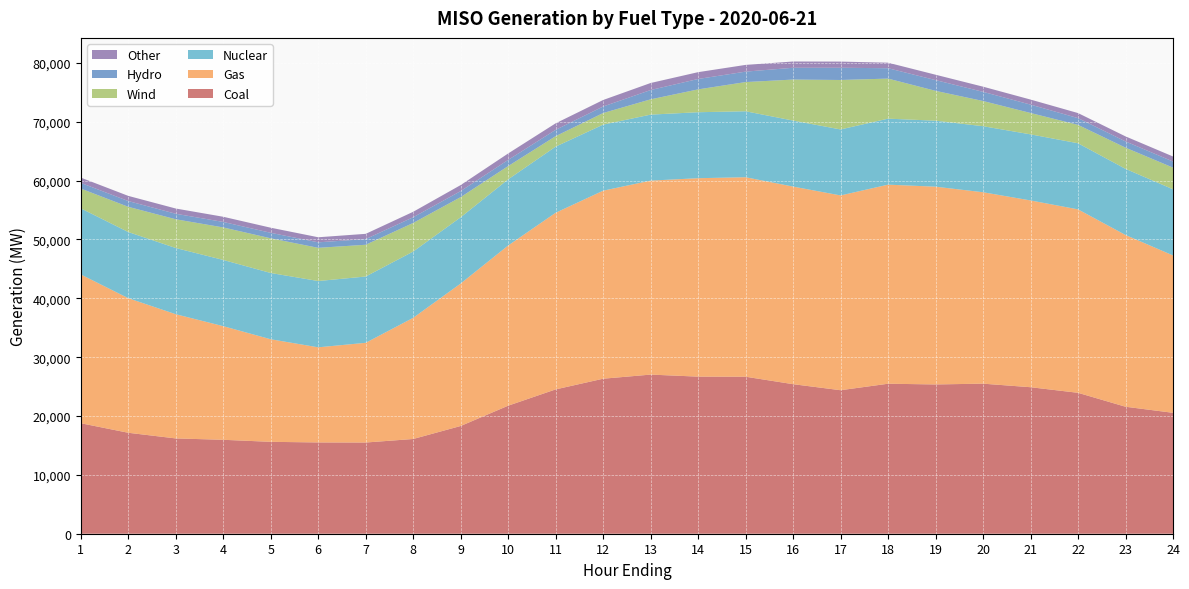

Reading right to left, transcribe all the data shown in this chart.

Coal: 24=20544.5	23=21576.9	22=23943.2	21=24893.5	20=25498.3	19=25364.6	18=25487.0	17=24383.9	16=25408.6	15=26676.0	14=26691.2	13=27037.9	12=26339.2	11=24522.7	10=21754.9	9=18306.3	8=16096.2	7=15496.7	6=15508.7	5=15613.9	4=15960.5	3=16192.2	2=17152.4	1=18776.4
Gas: 24=26739.5	23=29183.5	22=31169.7	21=31734.9	20=32523.7	19=33601.0	18=33823.9	17=33095.4	16=33574.8	15=33897.1	14=33715.8	13=32960.0	12=31945.5	11=30014.0	10=27216.7	9=24208.2	8=20588.2	7=16942.8	6=16164.1	5=17427.0	4=19305.8	3=21104.5	2=22868.1	1=25278.5
Nuclear: 24=11239.7	23=11236.7	22=11230.3	21=11228.9	20=11220.0	19=11213.5	18=11213.4	17=11212.8	16=11213.8	15=11207.1	14=11210.1	13=11212.4	12=11225.9	11=11234.3	10=11239.1	9=11248.3	8=11261.5	7=11263.2	6=11262.7	5=11258.6	4=11252.0	3=11248.4	2=11240.0	1=11231.3
Wind: 24=3682.3	23=3601.5	22=3126.4	21=3632.3	20=4281.9	19=5072.5	18=6806.9	17=8403.7	16=6970.5	15=4961.6	14=3881.4	13=2597.3	12=1969.1	11=1779.9	10=2255.9	9=3430.2	8=4859.1	7=5396.4	6=5641.2	5=5895.0	4=5524.8	3=4884.1	2=4285.3	1=3361.6
Hydro: 24=1034.0	23=1059.8	22=1148.2	21=1422.1	20=1556.2	19=1823.5	18=1761.8	17=2075.9	16=2002.3	15=1771.7	14=1766.5	13=1578.5	12=1108.9	11=1073.6	10=1049.9	9=1023.7	8=970.1	7=964.5	6=933.3	5=932.9	4=930.6	3=935.5	2=978.4	1=963.5
Other: 24=856.5	23=853.4	22=857.3	21=857.9	20=879.6	19=915.9	18=940.4	17=1049.0	16=1066.1	15=1145.5	14=1160.4	13=1197.0	12=1108.2	11=1109.2	10=1094.2	9=1025.3	8=925.2	7=890.8	6=862.8	5=869.1	4=881.3	3=890.3	2=879.0	1=896.2